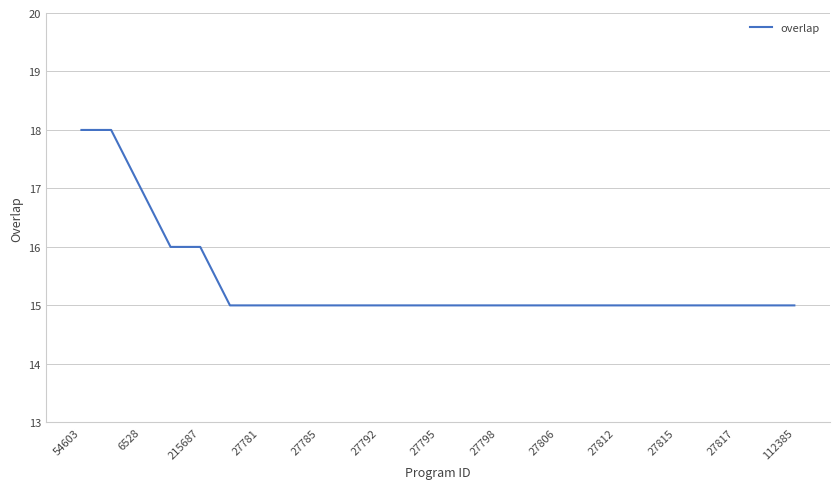

What is the maximum value shown in the chart?

18